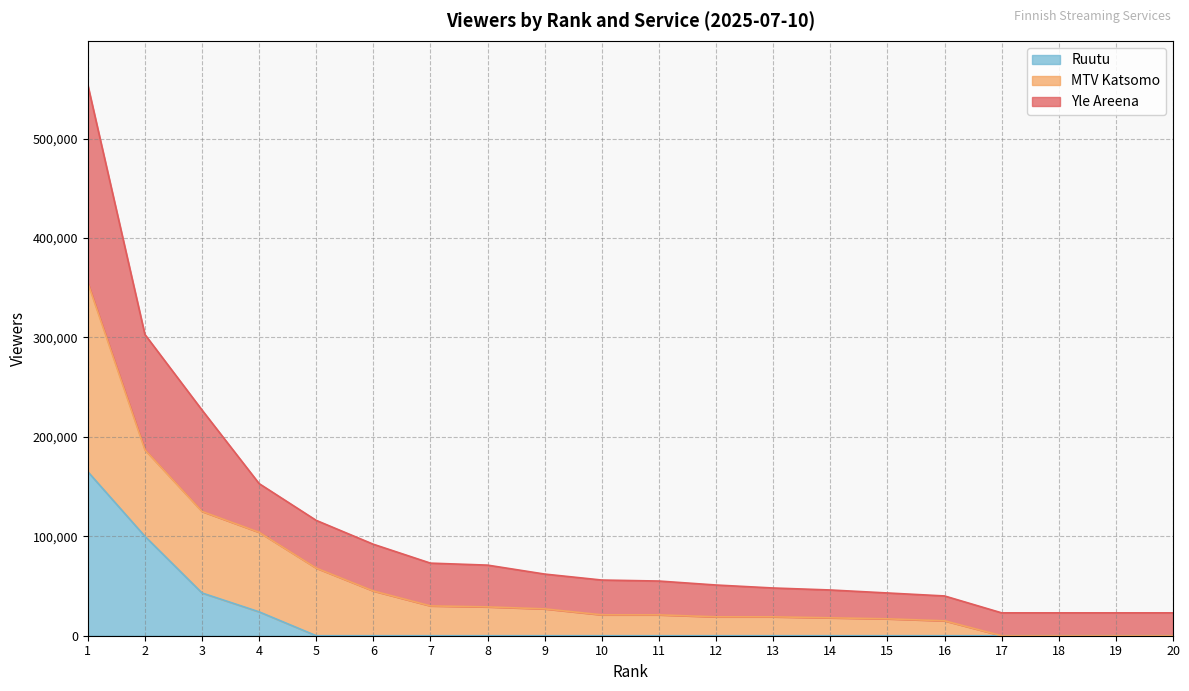

How many values in Ruutu are above zero?

4